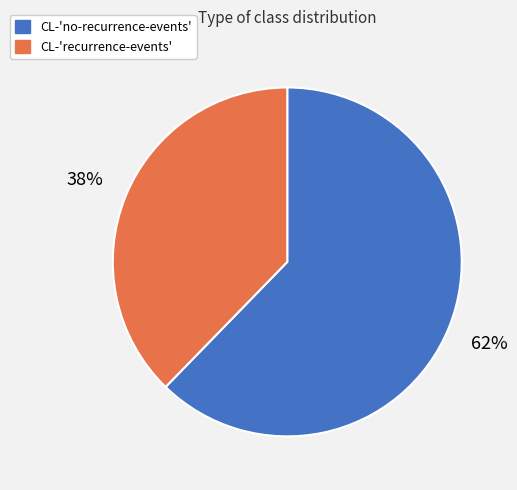

Which category accounts for the majority?

CL-'no-recurrence-events'